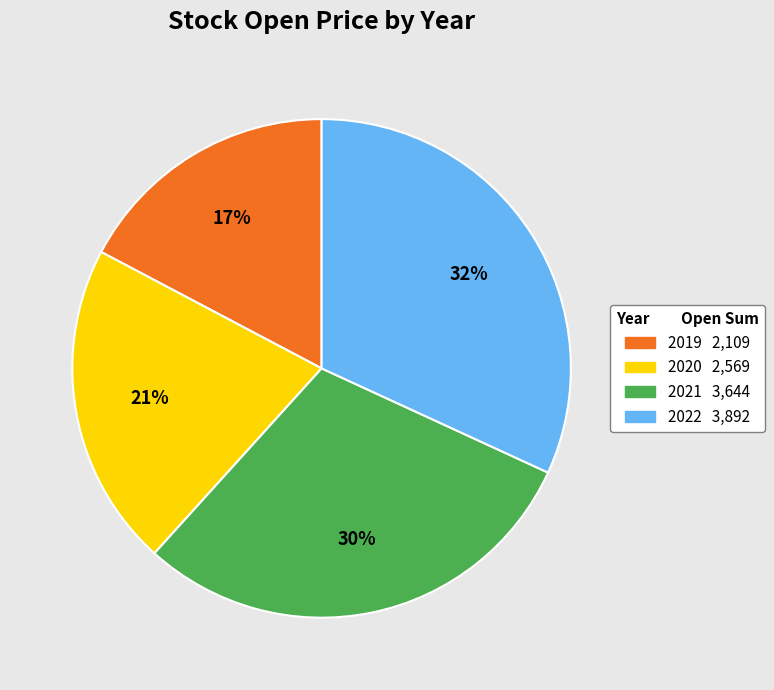

Is there a majority slice in this chart?

No